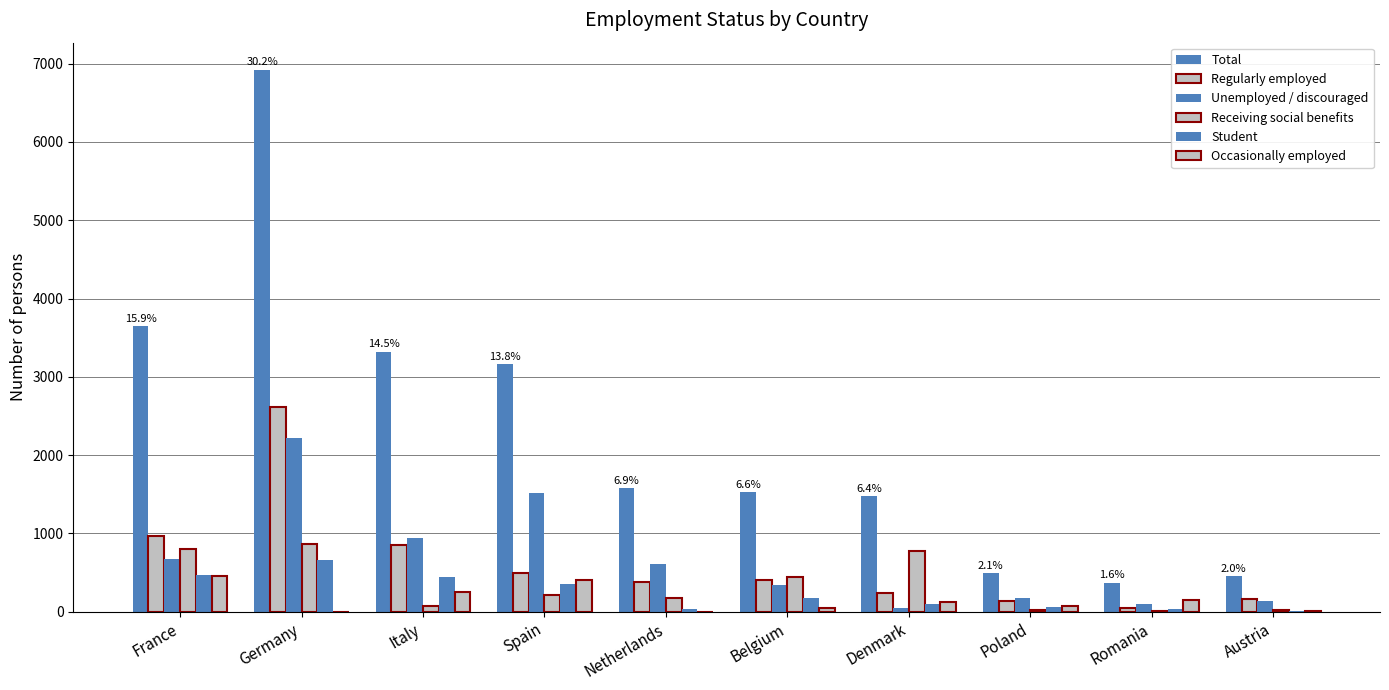

True or false: Unemployed / discouraged has a value of 879 at France.

False